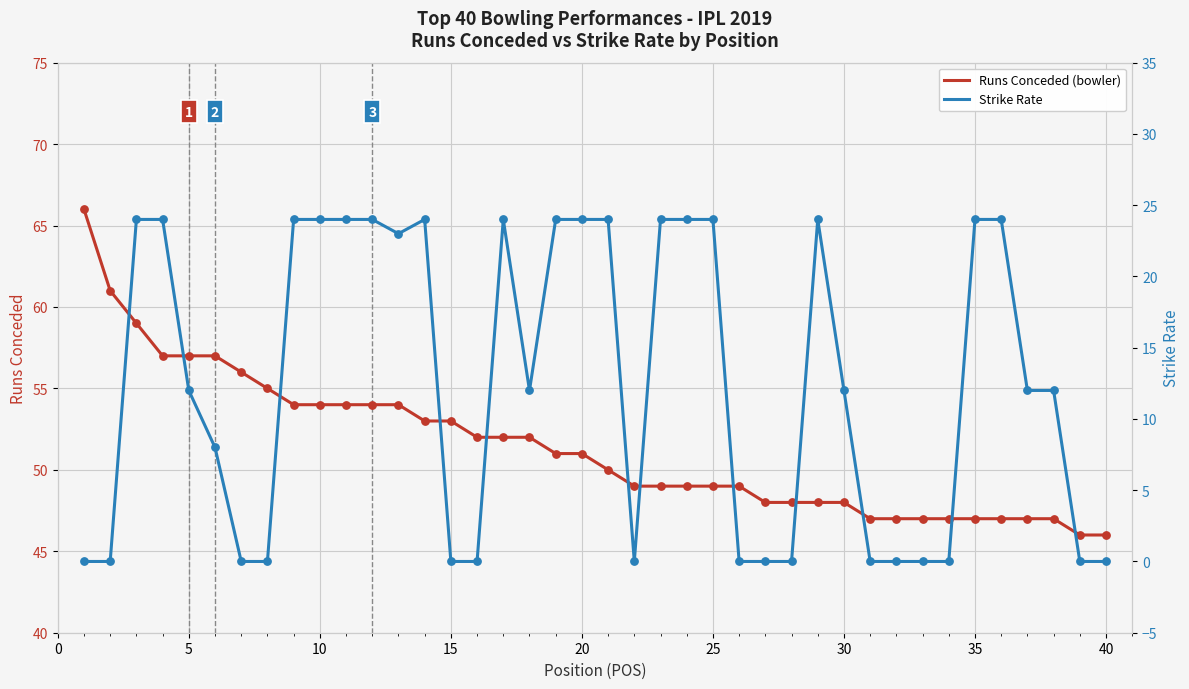

What is the highest value of the Runs Conceded (bowler) series?

66